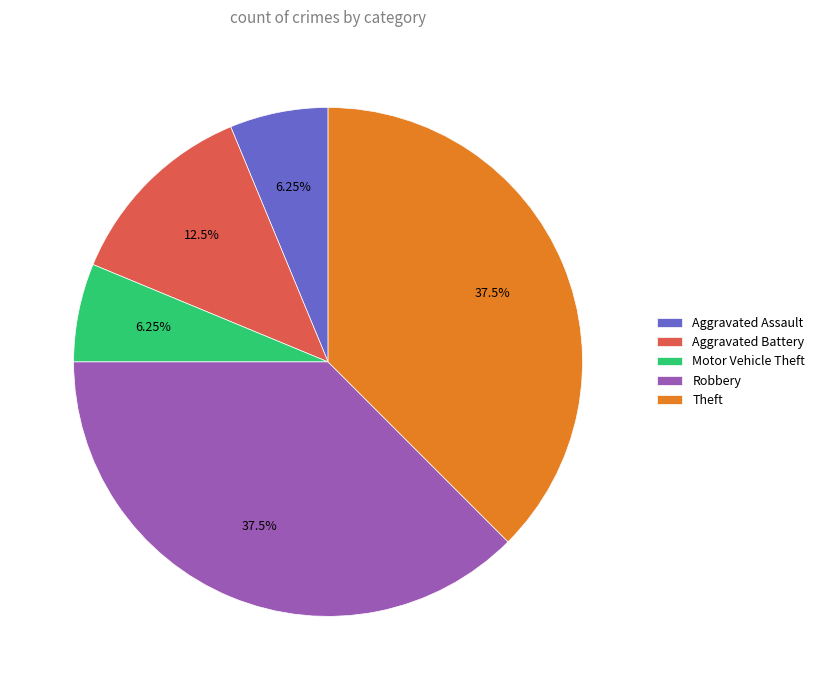

What is the ratio of the value at Aggravated Assault to the value at Motor Vehicle Theft?

1.0